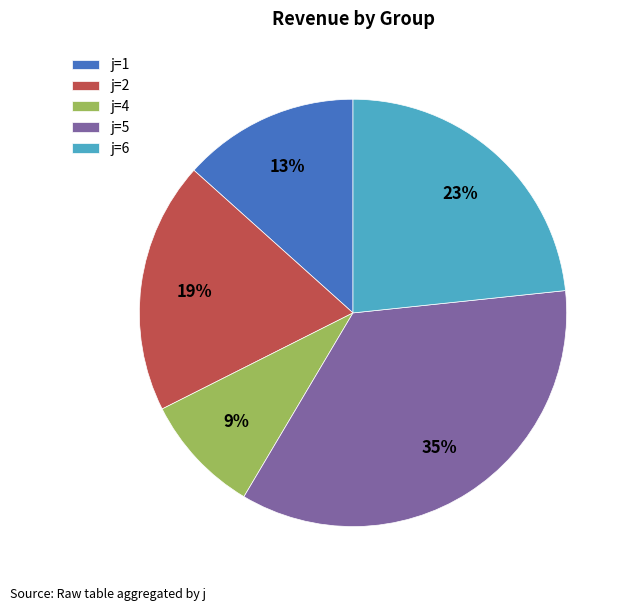

Is there a majority slice in this chart?

No